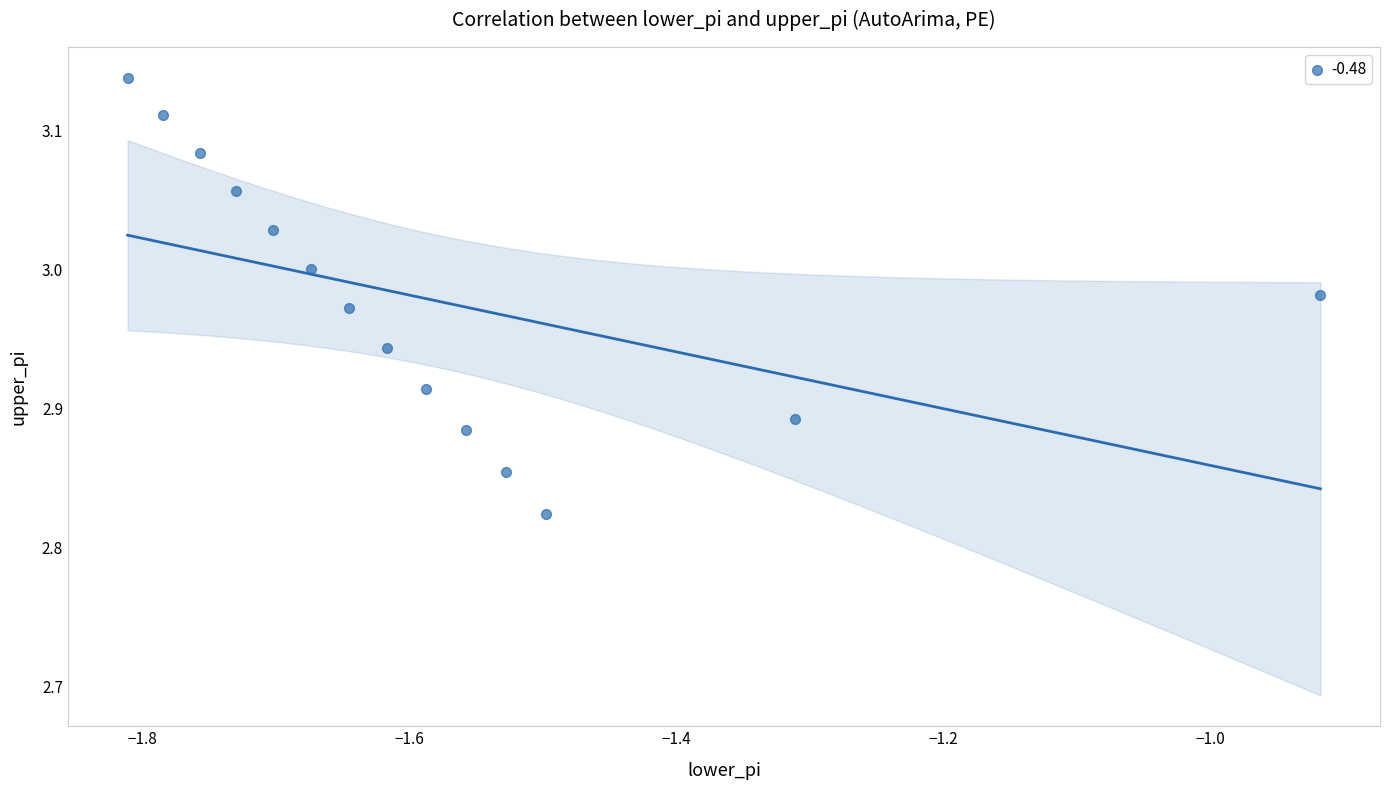

What is the range of Y values (max minus min)?

0.3